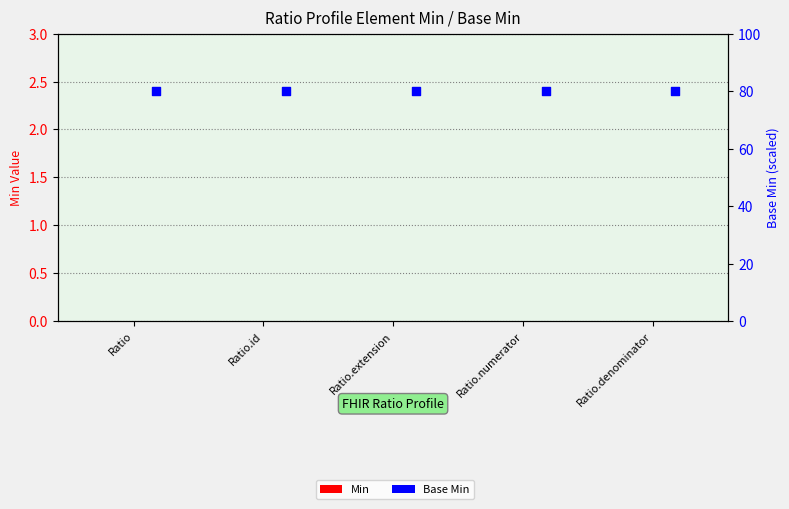

At which category is the sum across all series the highest?

Ratio